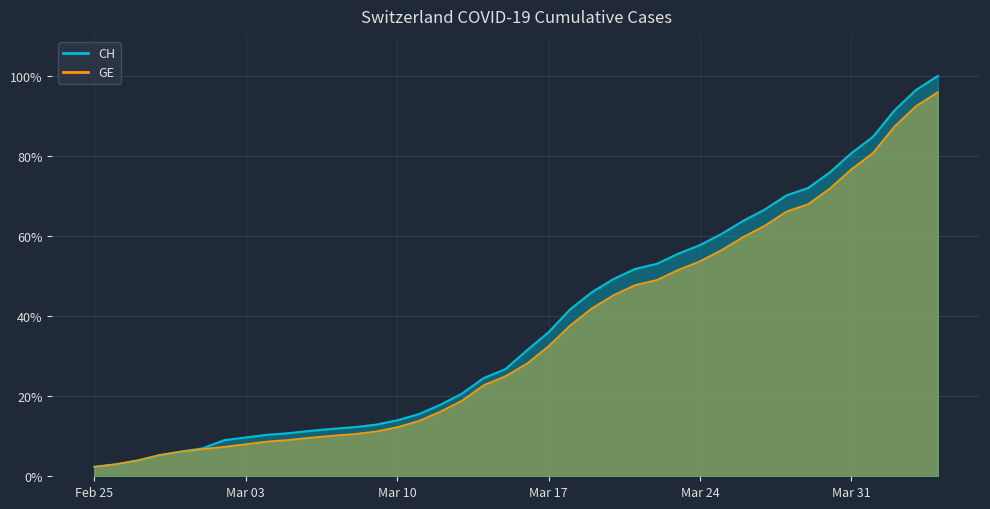

What is the difference between the CH values at 2020-03-20 and 2020-03-21?

2.5